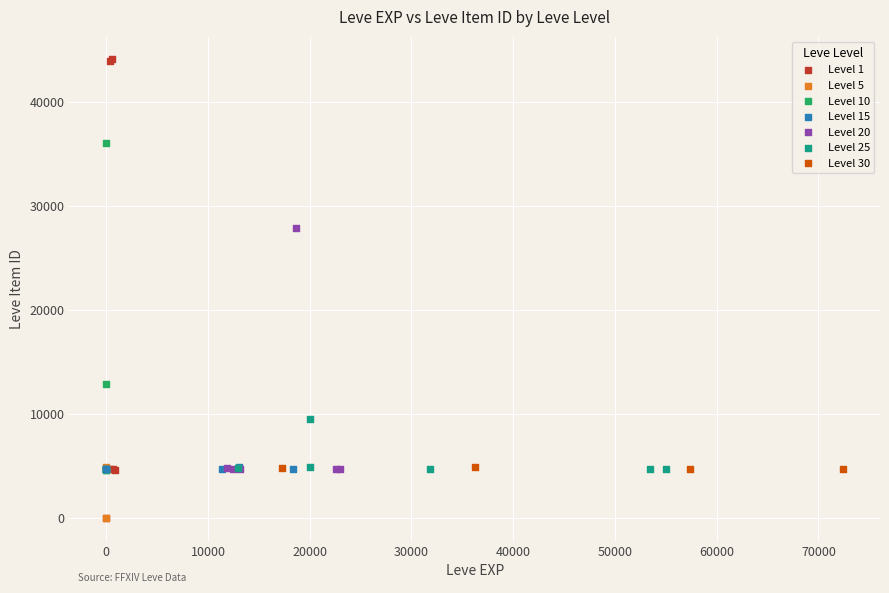

Which series contains the highest Y value?

Level 1